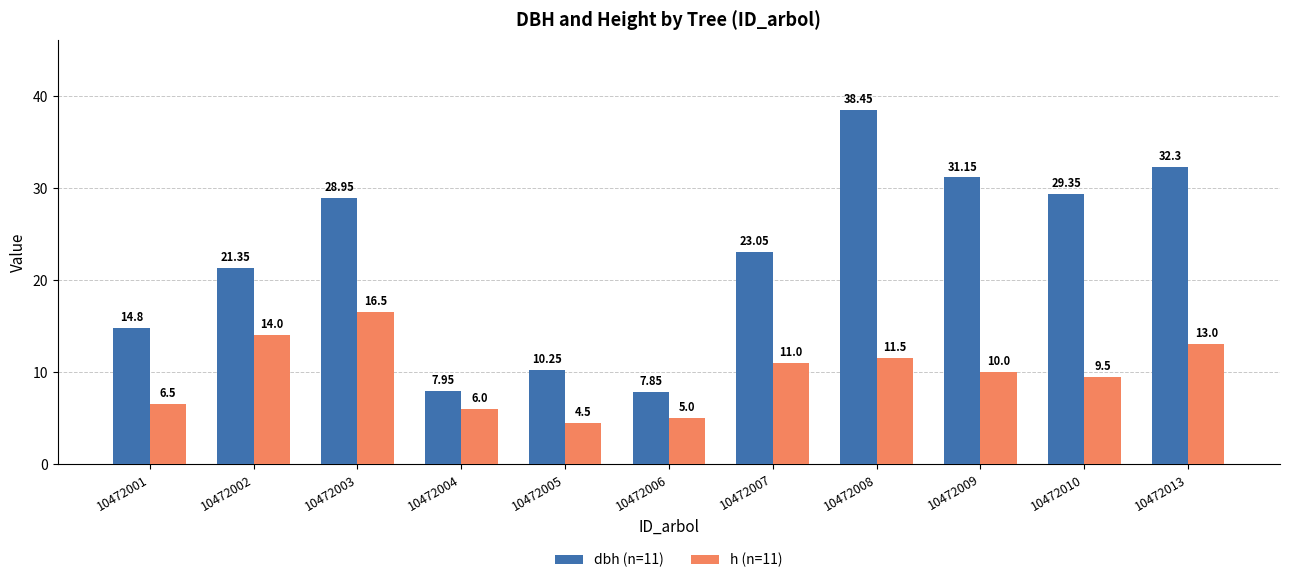

At which category is the sum across all series the highest?

10472008